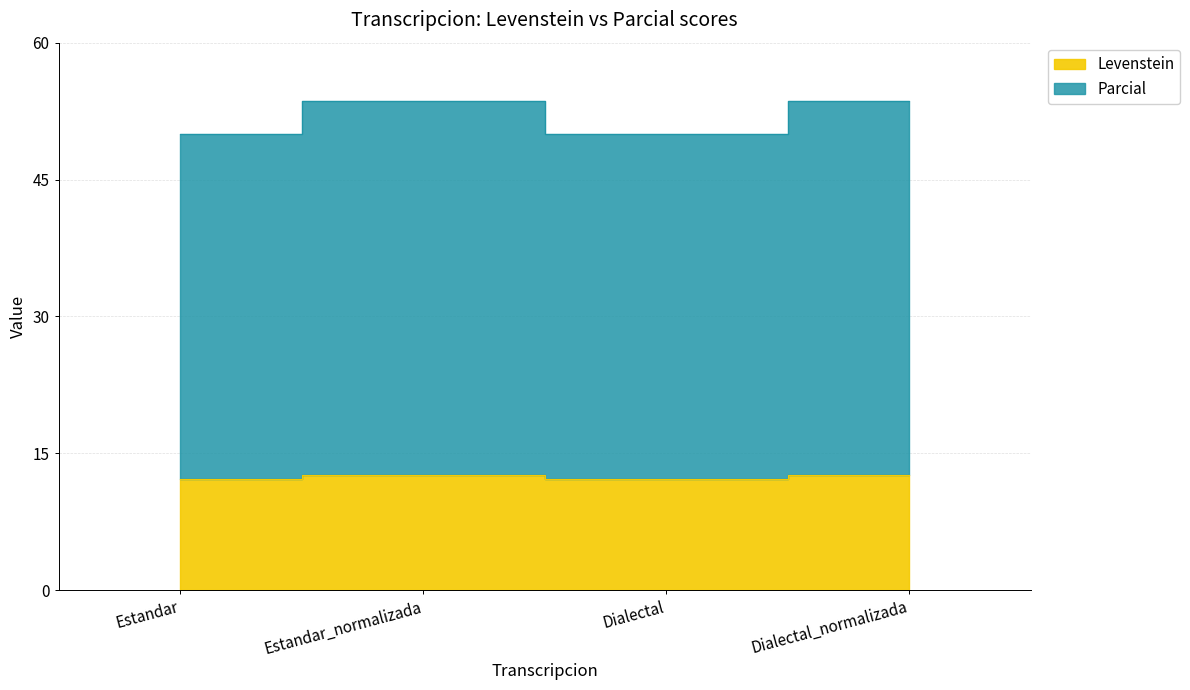

What is the label of the 4th point from the left?

Dialectal_normalizada